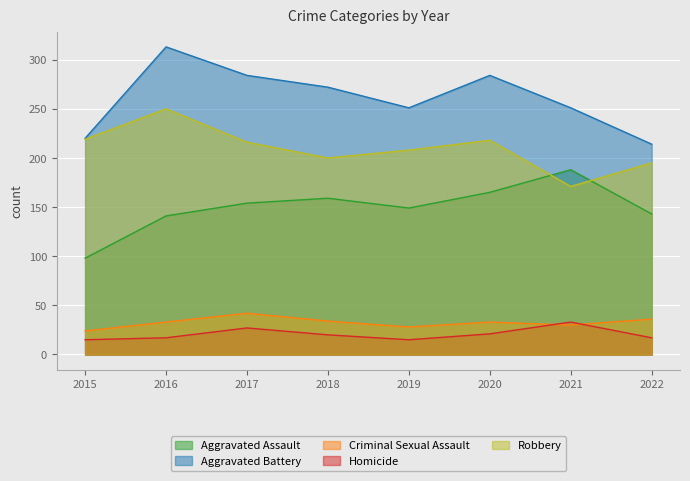

Reading right to left, what are all the values shown in this chart?

Aggravated Assault: 2022=143	2021=188	2020=165	2019=149	2018=159	2017=154	2016=141	2015=98
Aggravated Battery: 2022=214	2021=251	2020=284	2019=251	2018=272	2017=284	2016=313	2015=220
Criminal Sexual Assault: 2022=36	2021=30	2020=33	2019=28	2018=34	2017=42	2016=33	2015=24
Homicide: 2022=17	2021=33	2020=21	2019=15	2018=20	2017=27	2016=17	2015=15
Robbery: 2022=195	2021=171	2020=218	2019=208	2018=200	2017=216	2016=250	2015=219